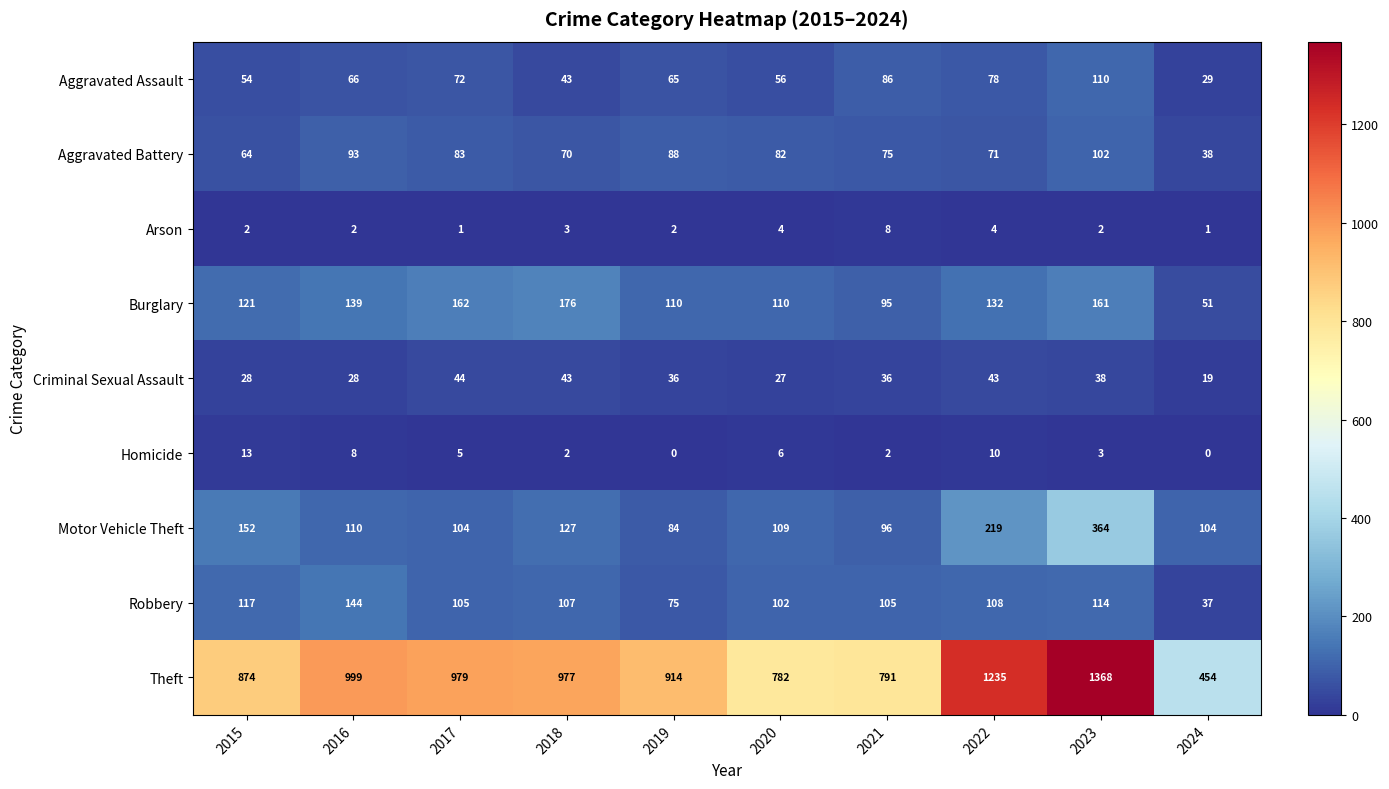

At how many categories does at least one series exceed 920?

5